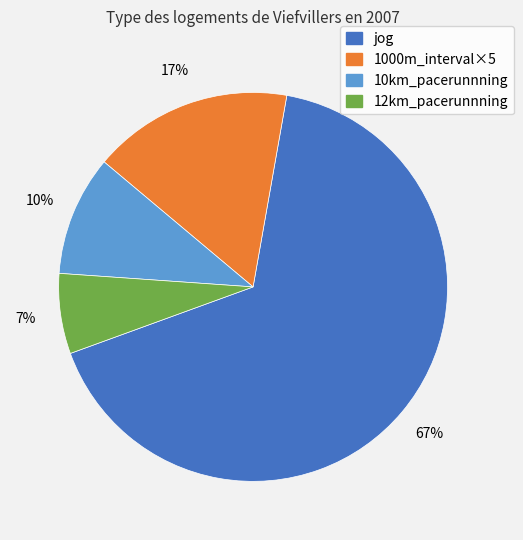

To the nearest percent, what is the combined percentage of 12km_pacerunnning and 10km_pacerunnning?

17%